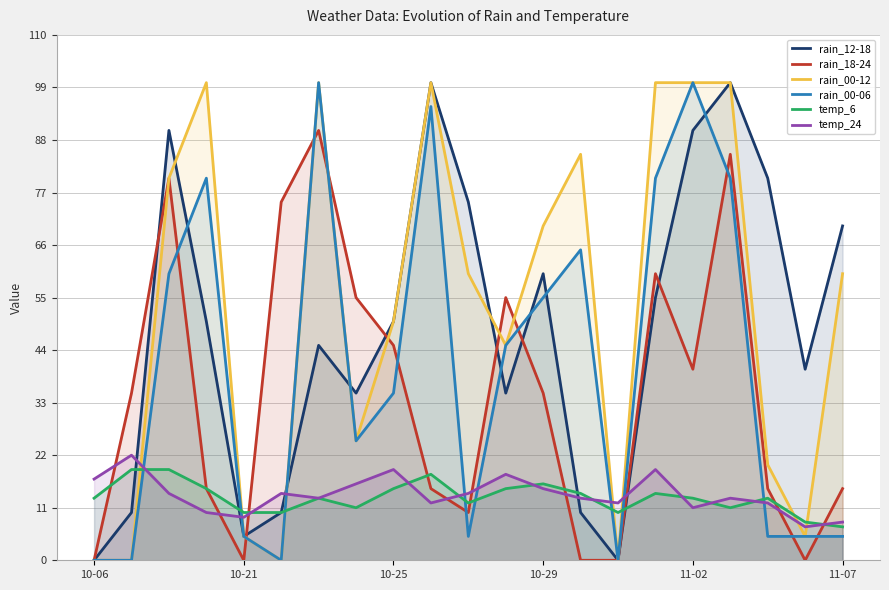

How many lines are shown in the chart?

6